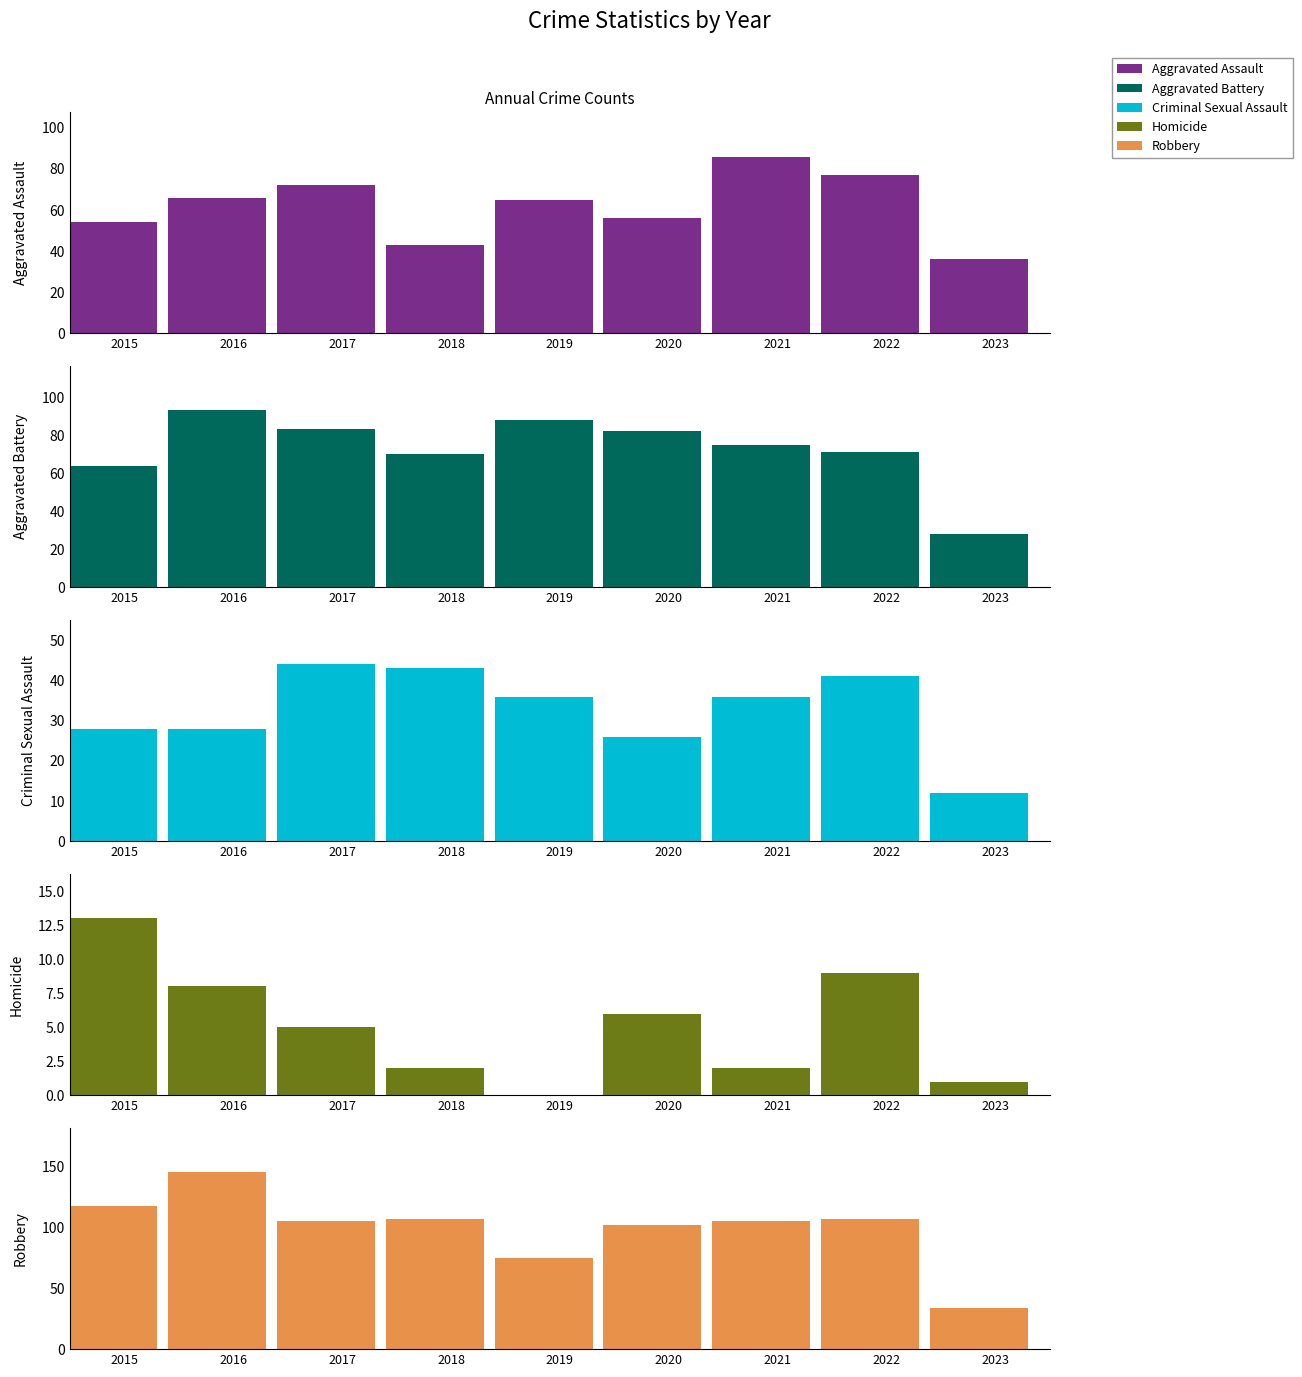

Which series changed the most between 2020 and 2022?

Aggravated Assault